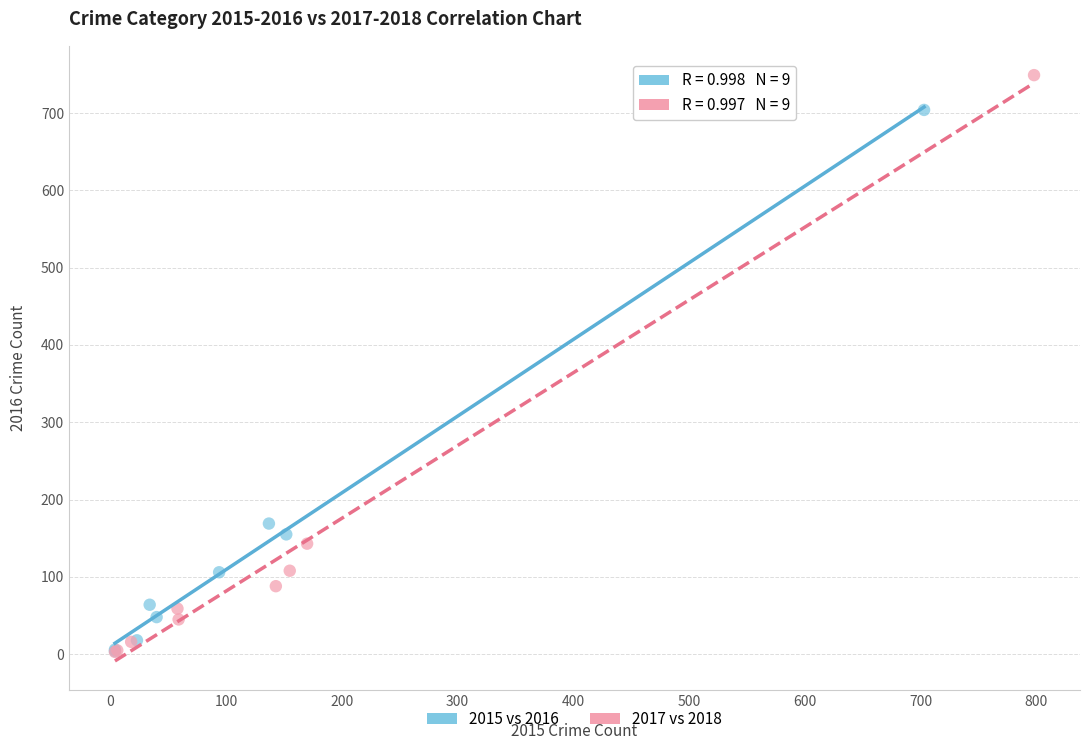

Which series reaches the maximum Y coordinate?

2017 vs 2018